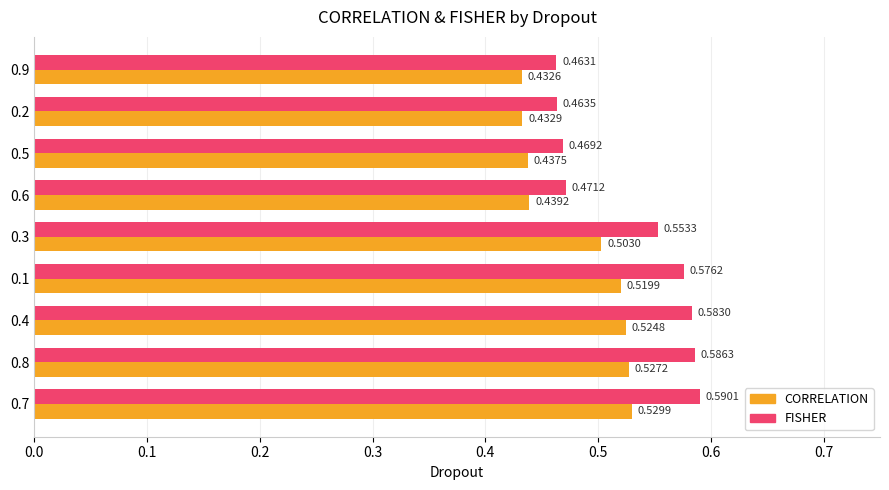

Which series changed the most between 0.3 and 0.9?

FISHER